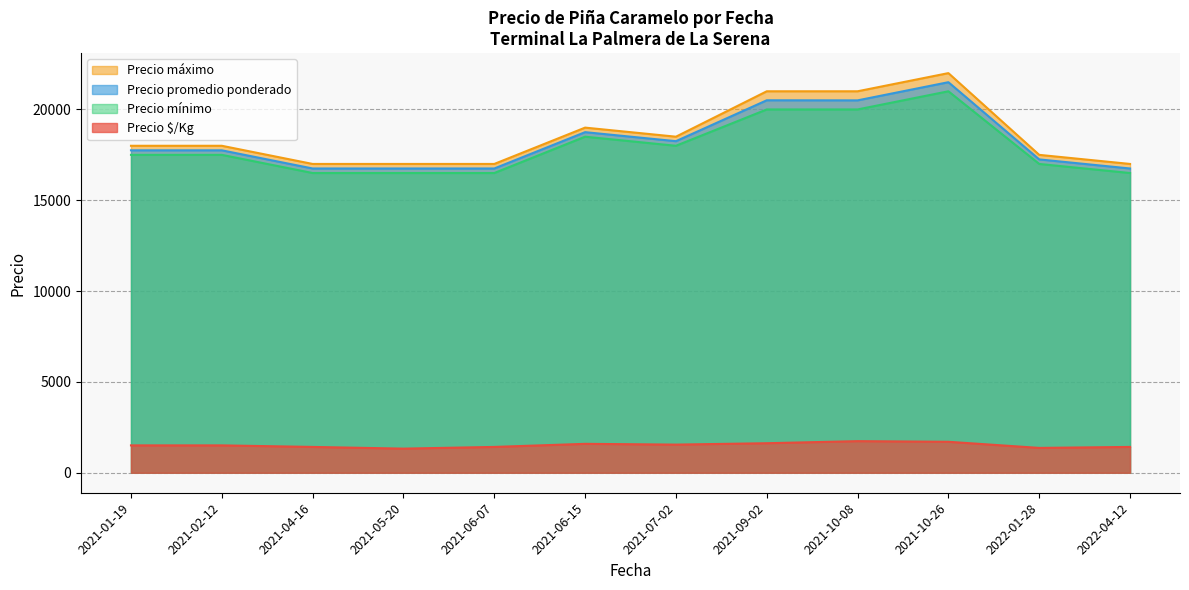

Is the value of Precio promedio ponderado at 2022-01-28 greater than the value of Precio $/Kg at 2021-04-16?

Yes